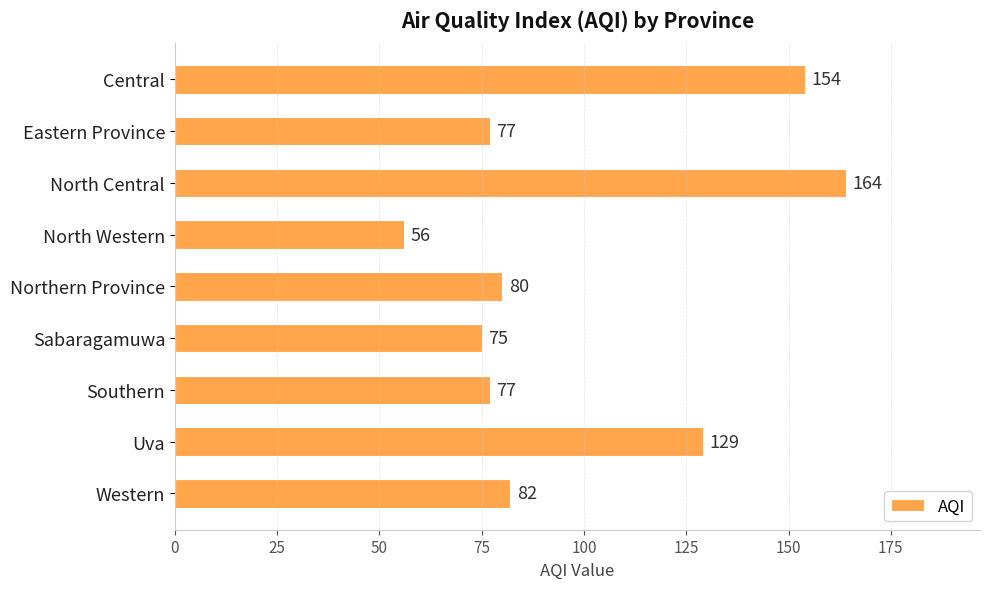

The value at Uva is 46. True or false?

False